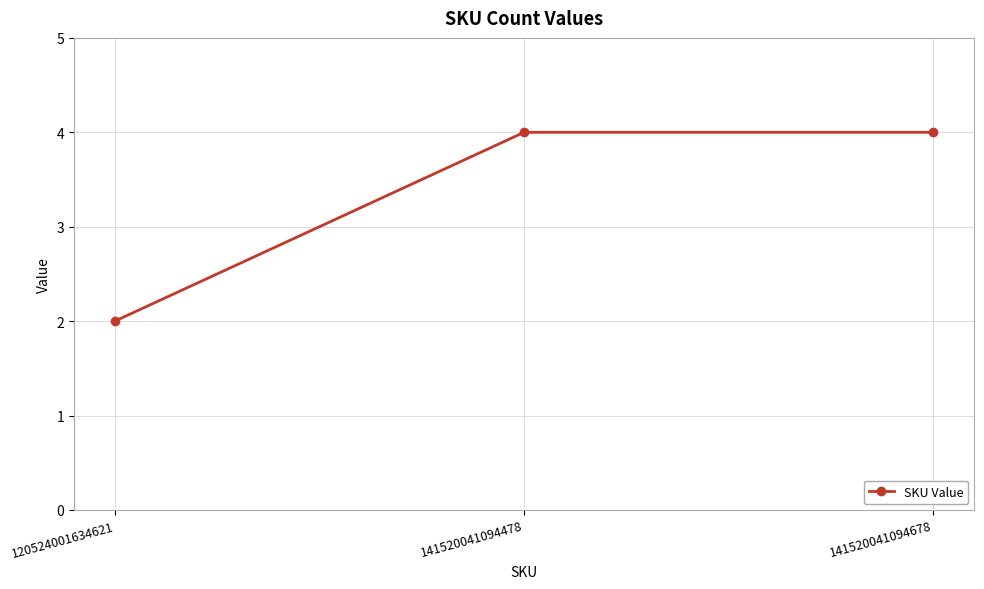

How many lines are shown in the chart?

1